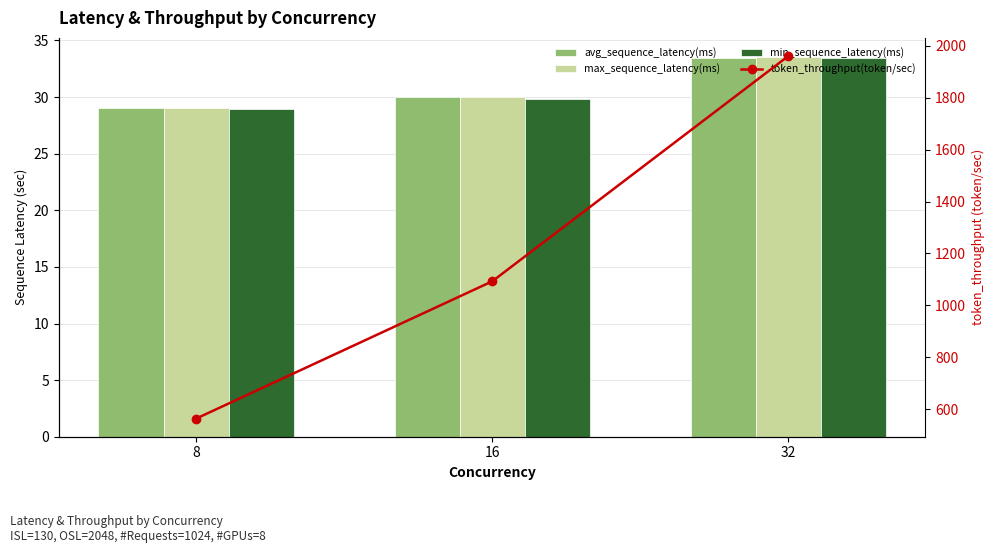

The value of min_sequence_latency(ms) at 32 is 33.4. True or false?

True